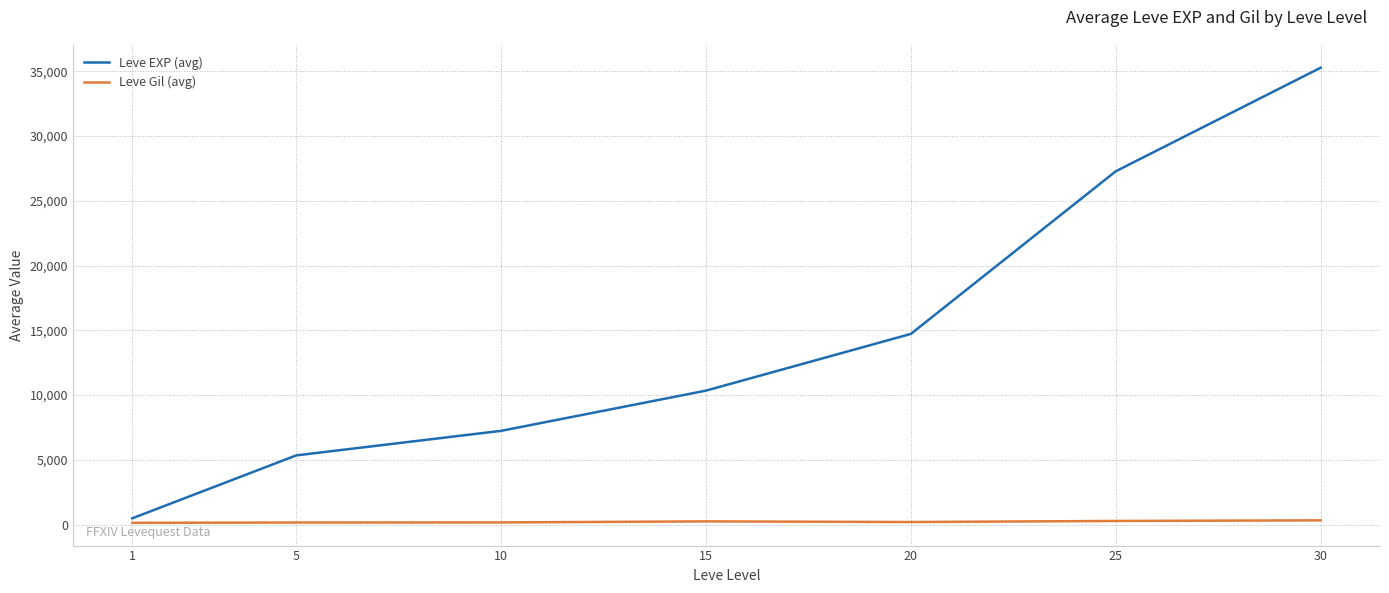

True or false: Leve Gil (avg) and Leve EXP (avg) cross at least once.

False